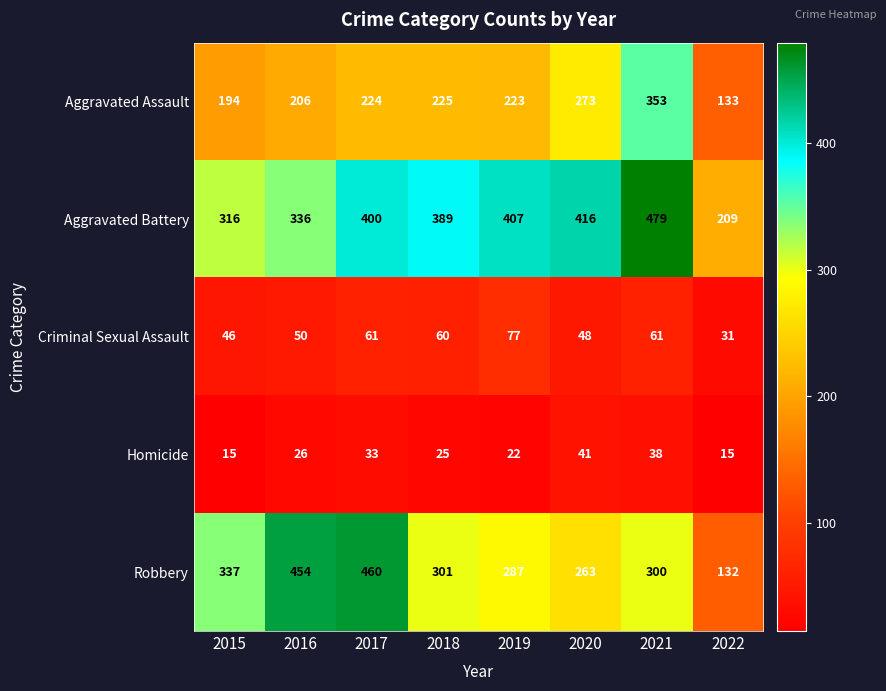

Between 2015 and 2019, which series saw the biggest shift?

Aggravated Battery